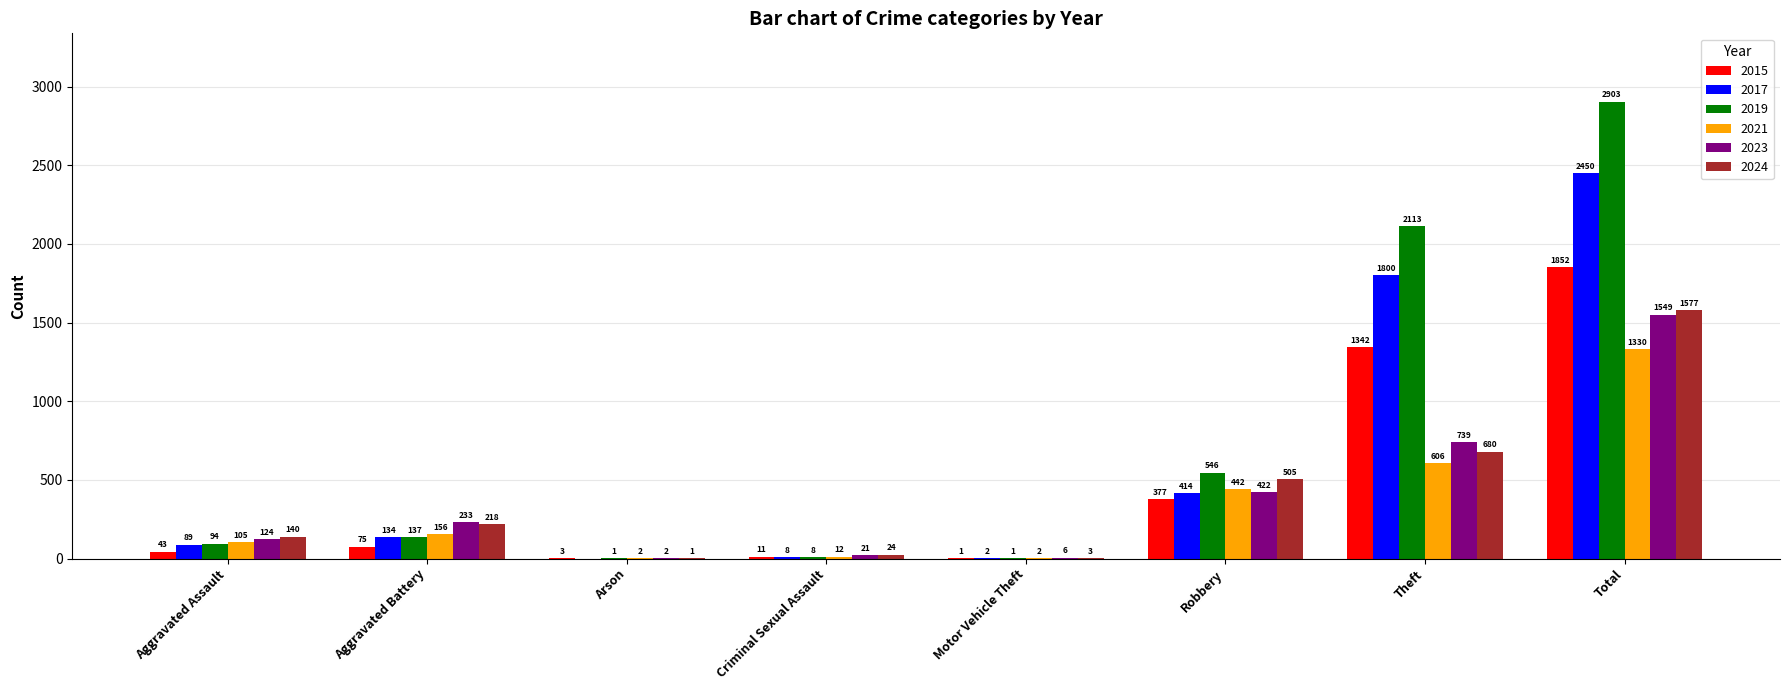

Reading left to right, extract all data points from this chart.

2015: 43	75	3	11	1	377	1342	1852
2017: 89	134	0	8	2	414	1800	2450
2019: 94	137	1	8	1	546	2113	2903
2021: 105	156	2	12	2	442	606	1330
2023: 124	233	2	21	6	422	739	1549
2024: 140	218	1	24	3	505	680	1577